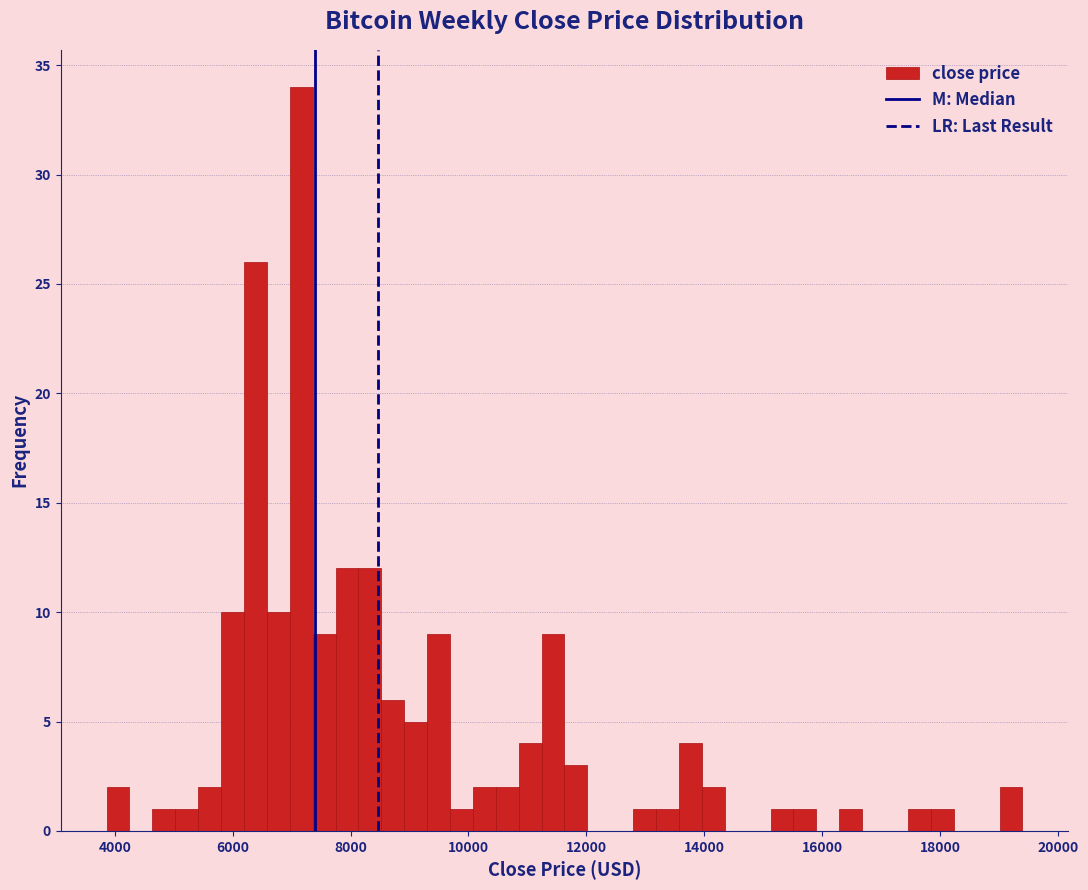

Read against the x-axis, roughly where is the centre of the tallest bar?

7200